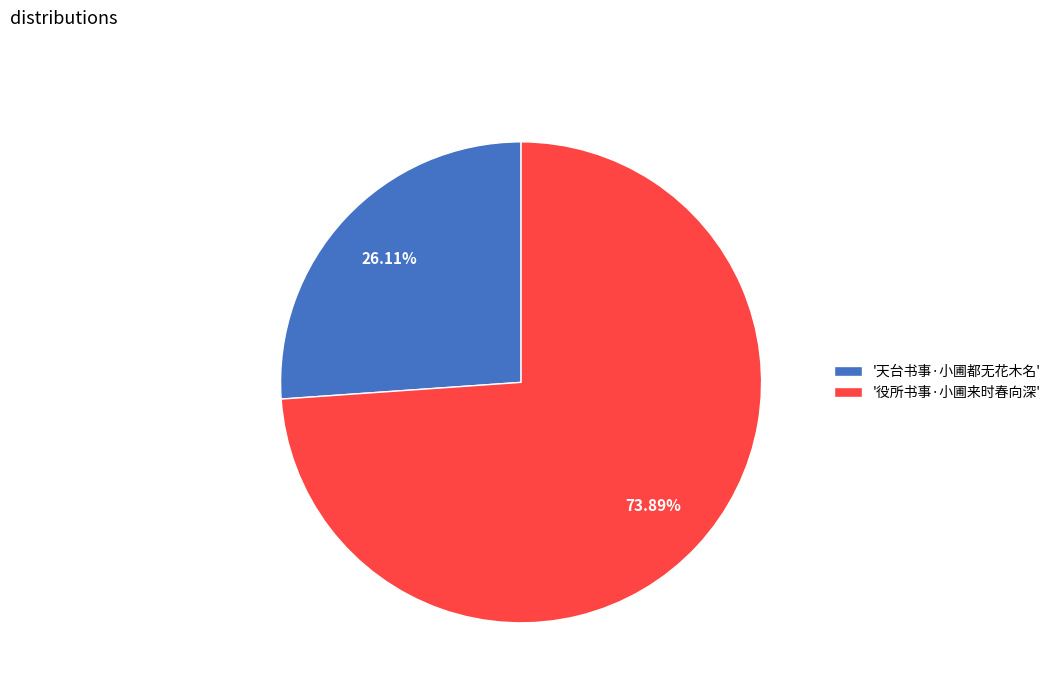

Rank the categories by value from lowest to highest.

'天台书事·小圃都无花木名', '役所书事·小圃来时春向深'